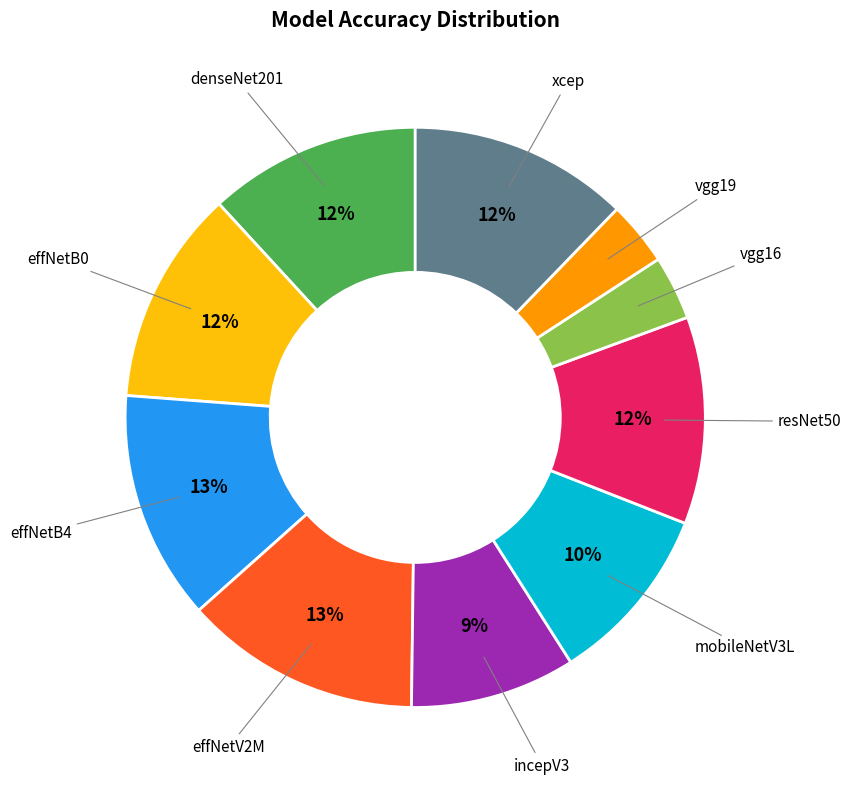

Is there a majority slice in this chart?

No